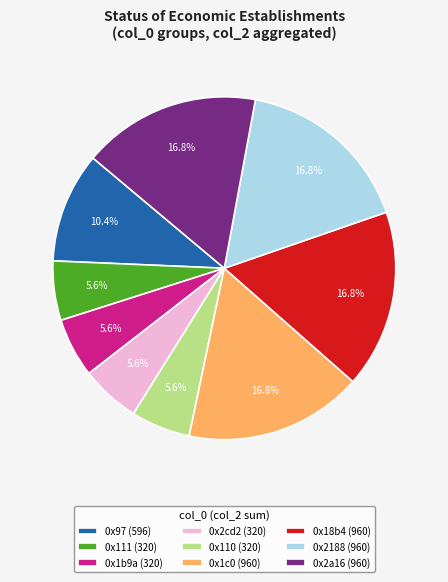

What percentage do 0x111 (320) and 0x1b9a (320) together represent?

11.2%